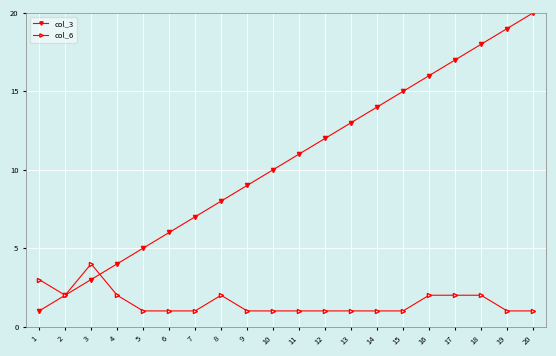

Which series changed the most between 14 and 16?

col_3